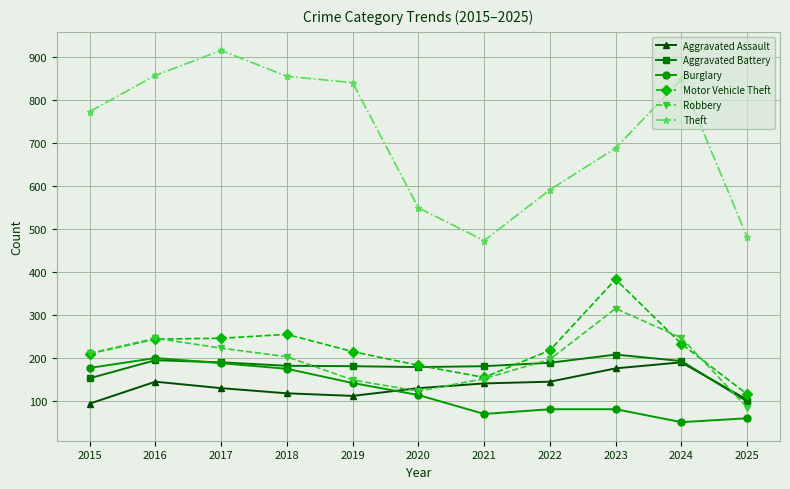

How many lines are shown in the chart?

6